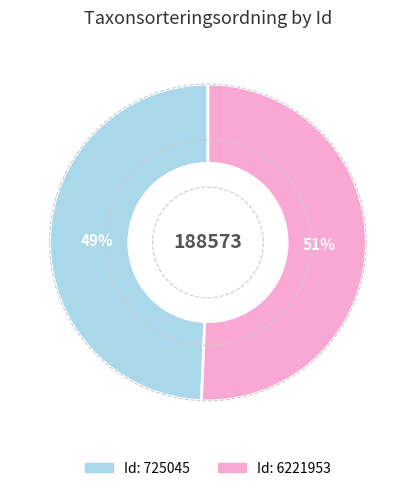

To the nearest percent, what is the average slice percentage?

50%